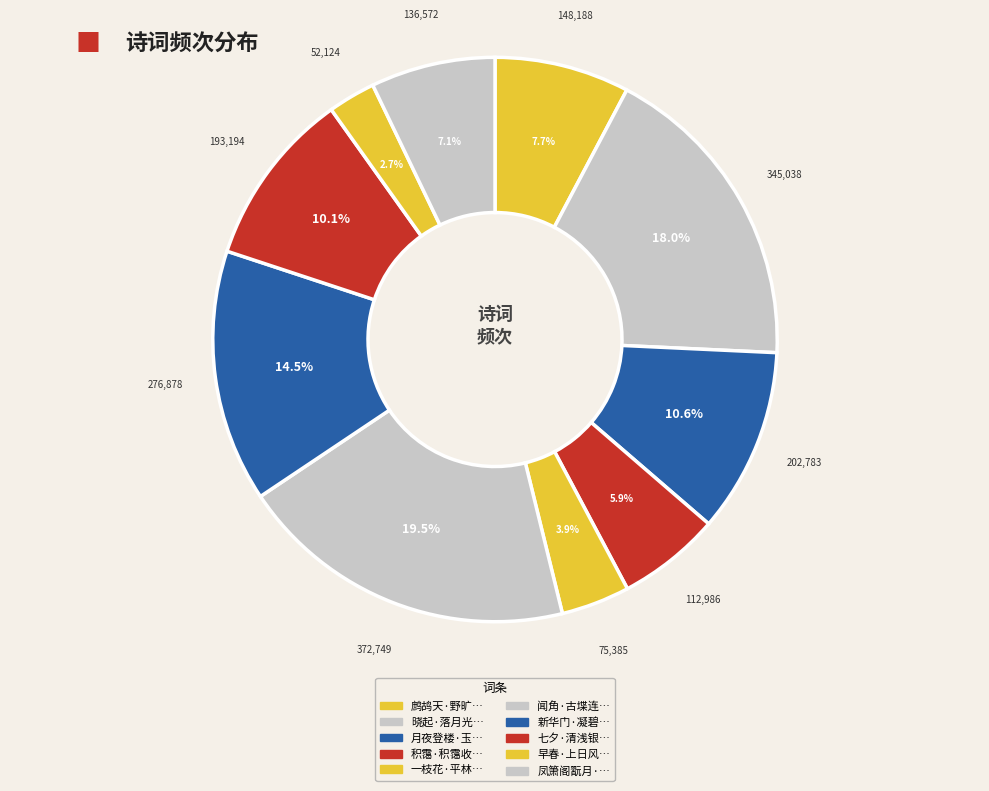

Count the number of slices in the pie.

10